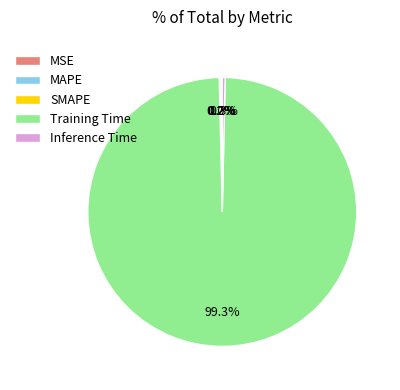

What is the largest slice in the pie chart?

Training Time